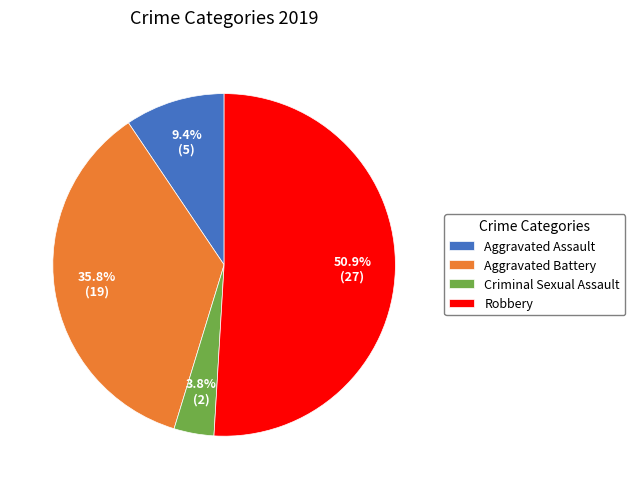

How many slices are in this pie chart?

4